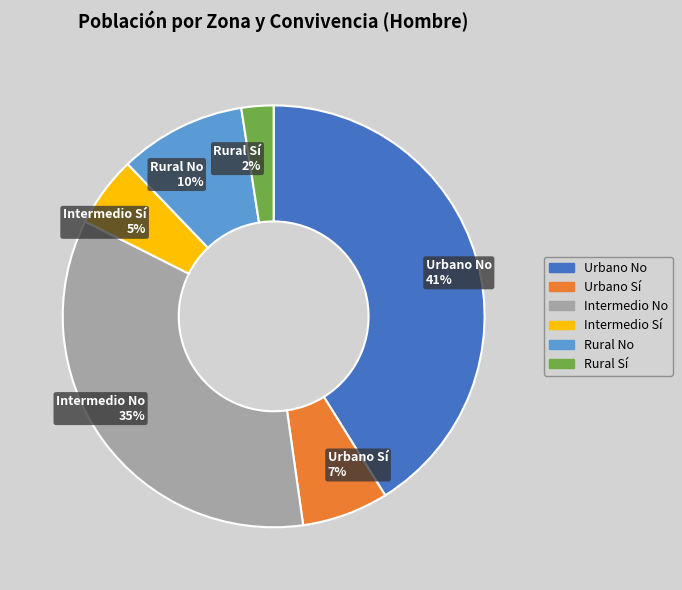

Do Rural No and Urbano Sí together represent more than half of the pie?

No